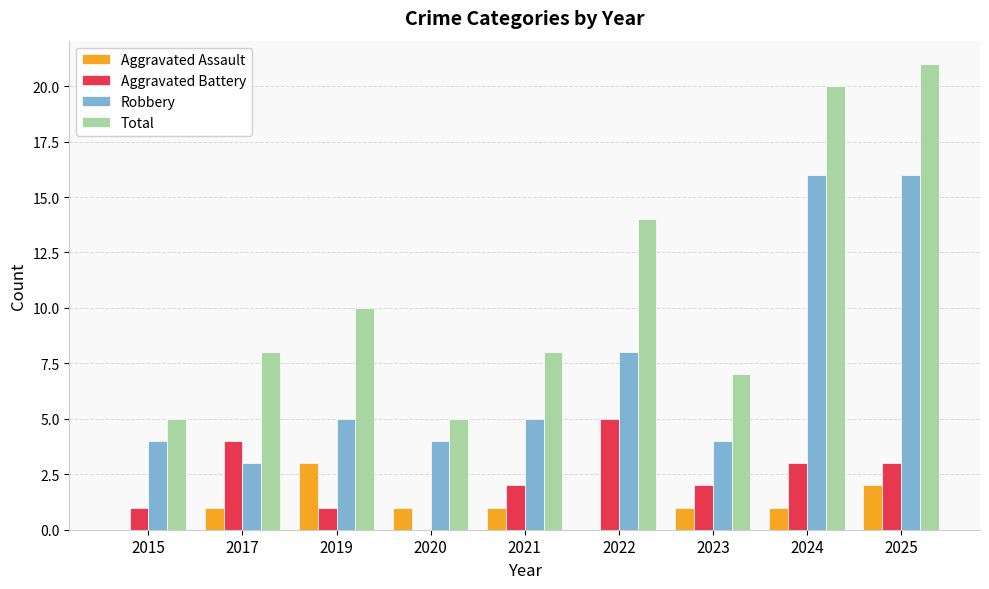

How many values in Aggravated Battery are above zero?

8